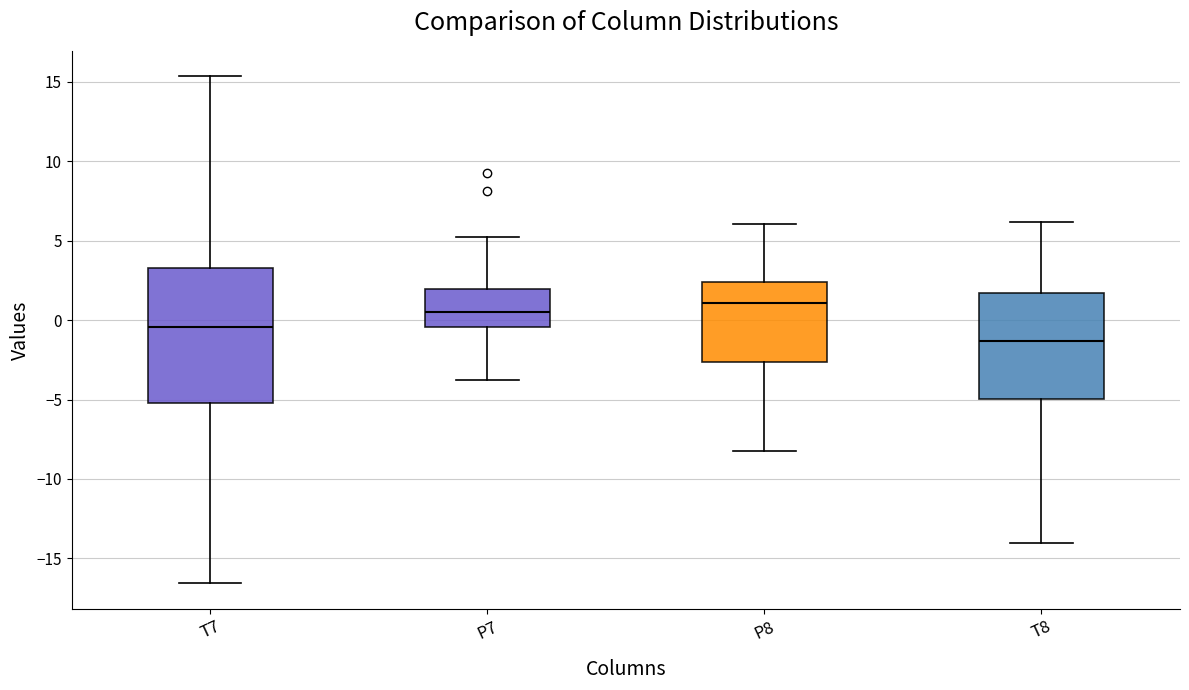

Which box has the highest median line?

P8